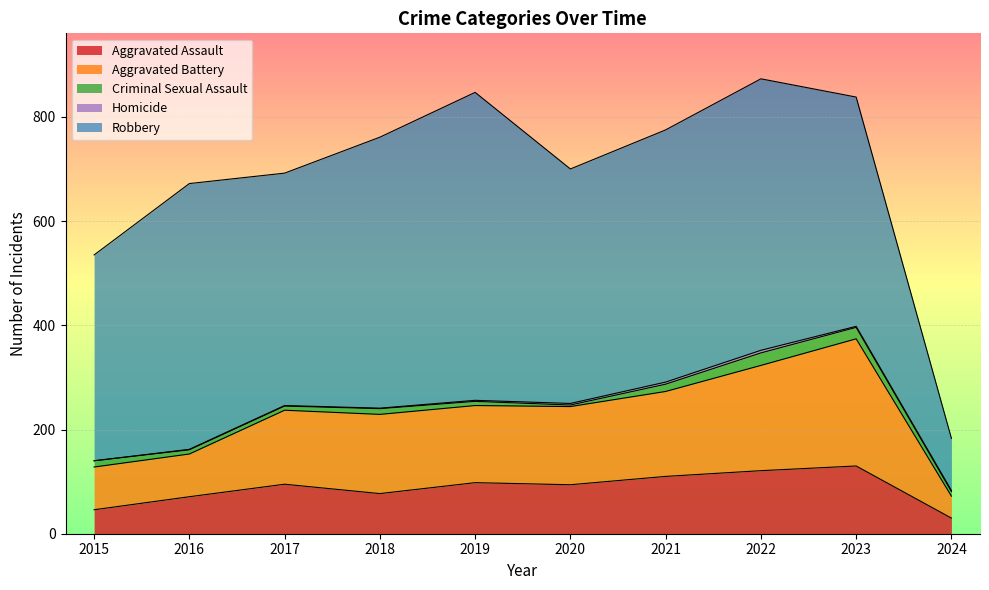

True or false: Aggravated Battery and Aggravated Assault intersect in this chart.

False